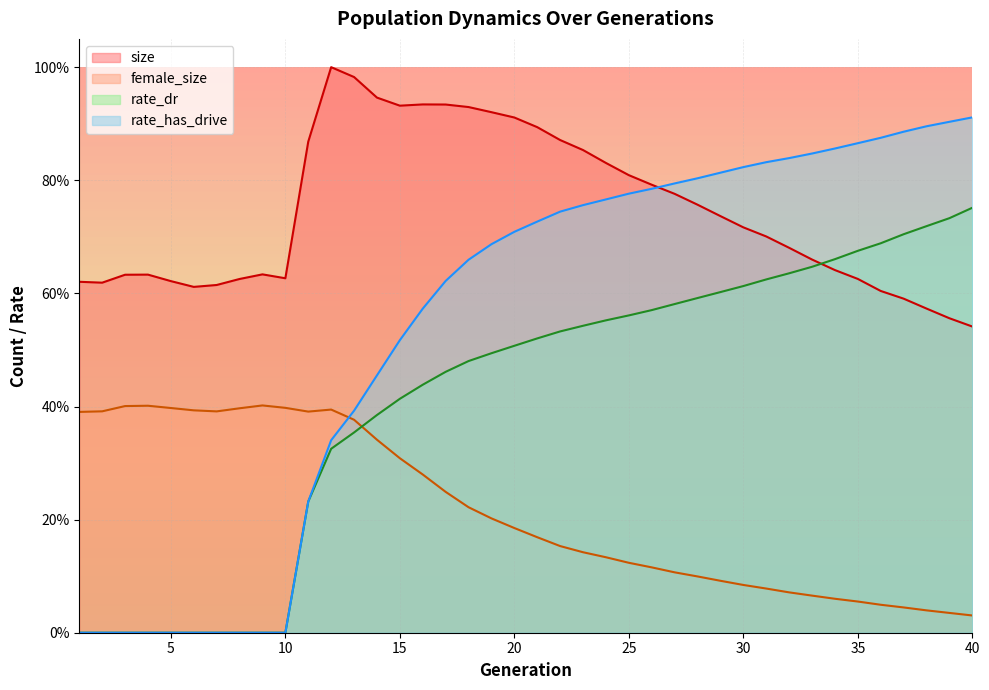

True or false: rate_has_drive and female_size cross at least once.

True